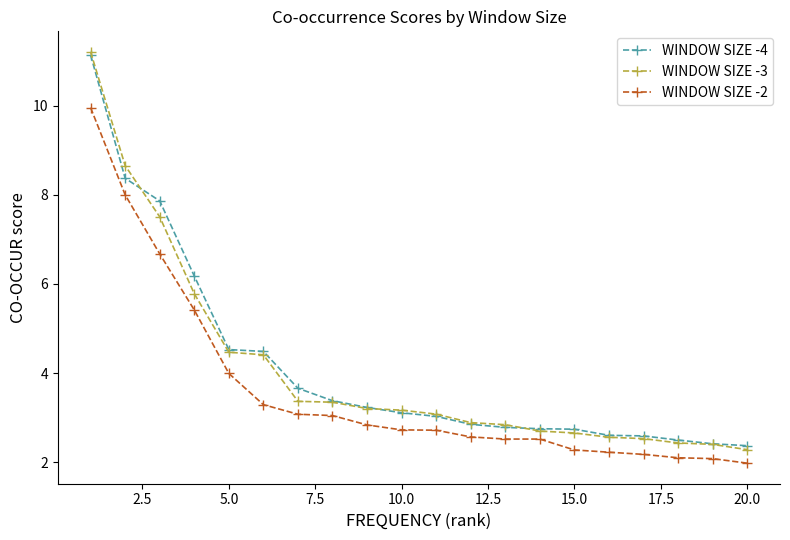

What is the difference between the maximum and minimum values in the WINDOW SIZE -3 series?

8.9